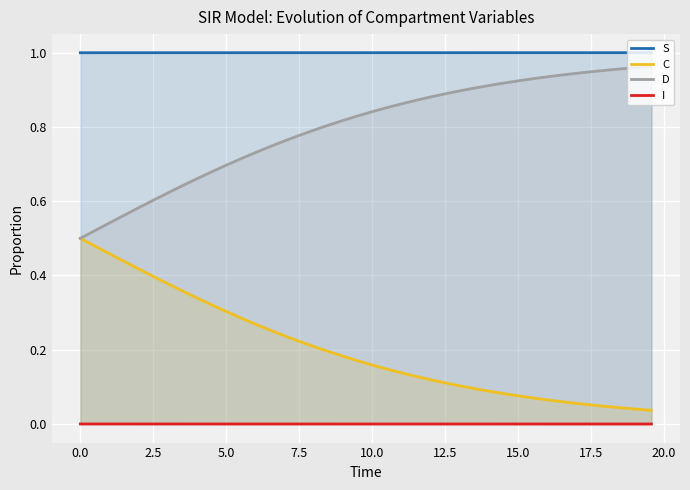

True or false: S and D cross at least once.

False